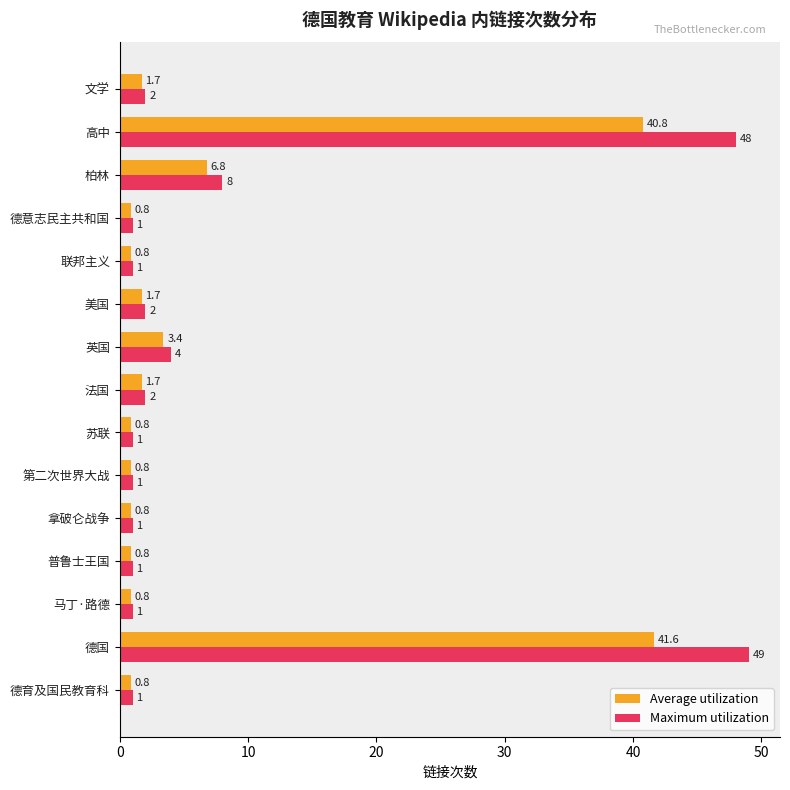

Between 法国 and 联邦主义, which series saw the biggest shift?

Maximum utilization